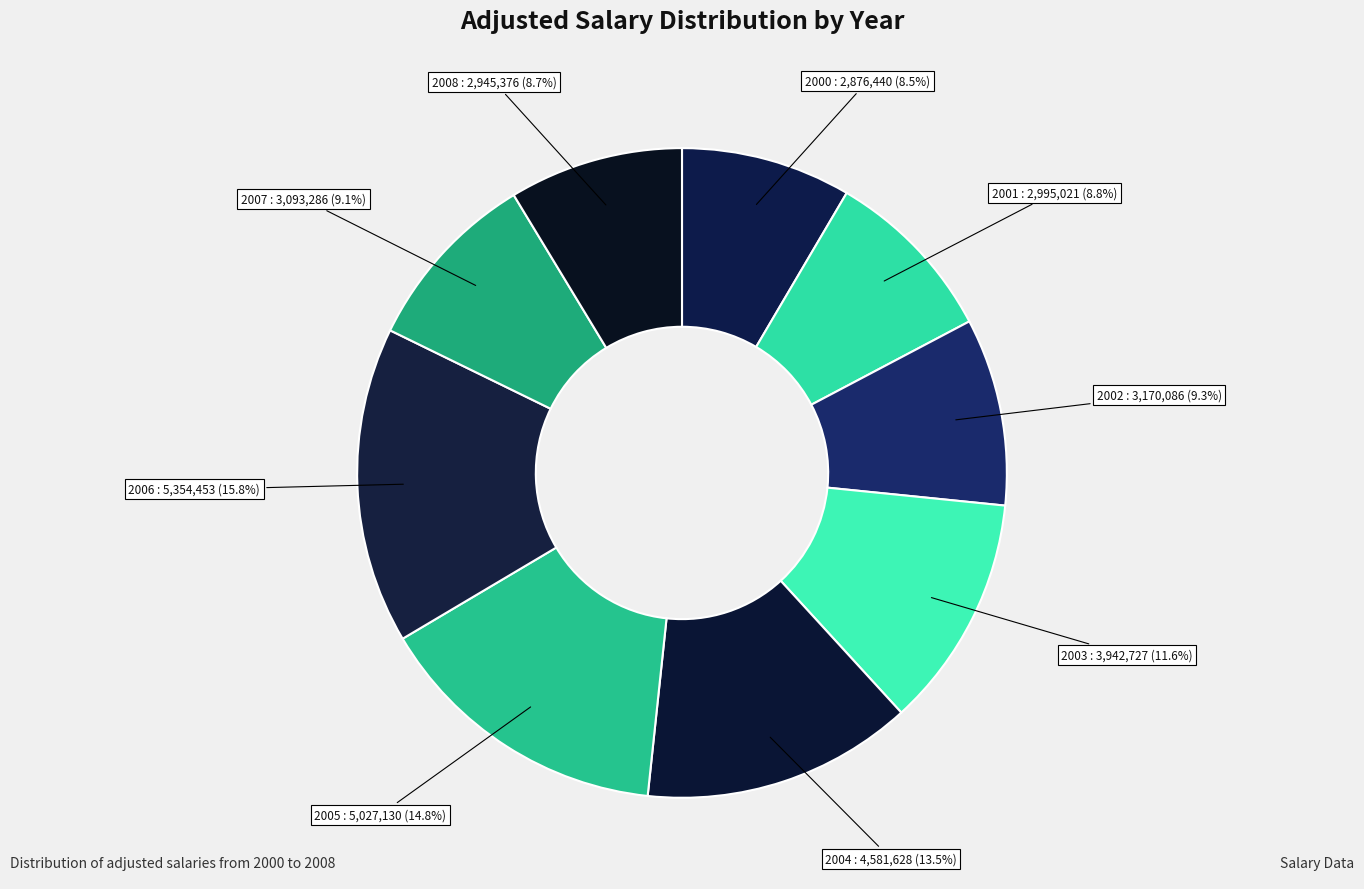

Which category has the biggest portion of the pie?

2006